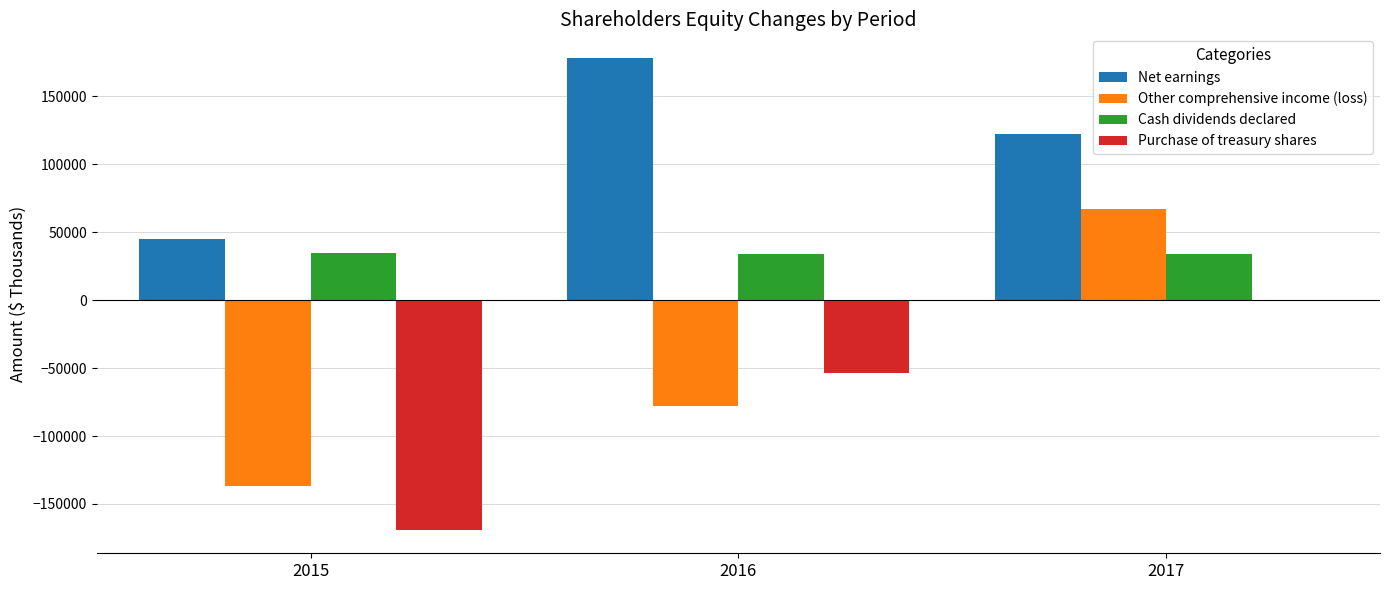

Which series has the largest total across all categories?

Net earnings